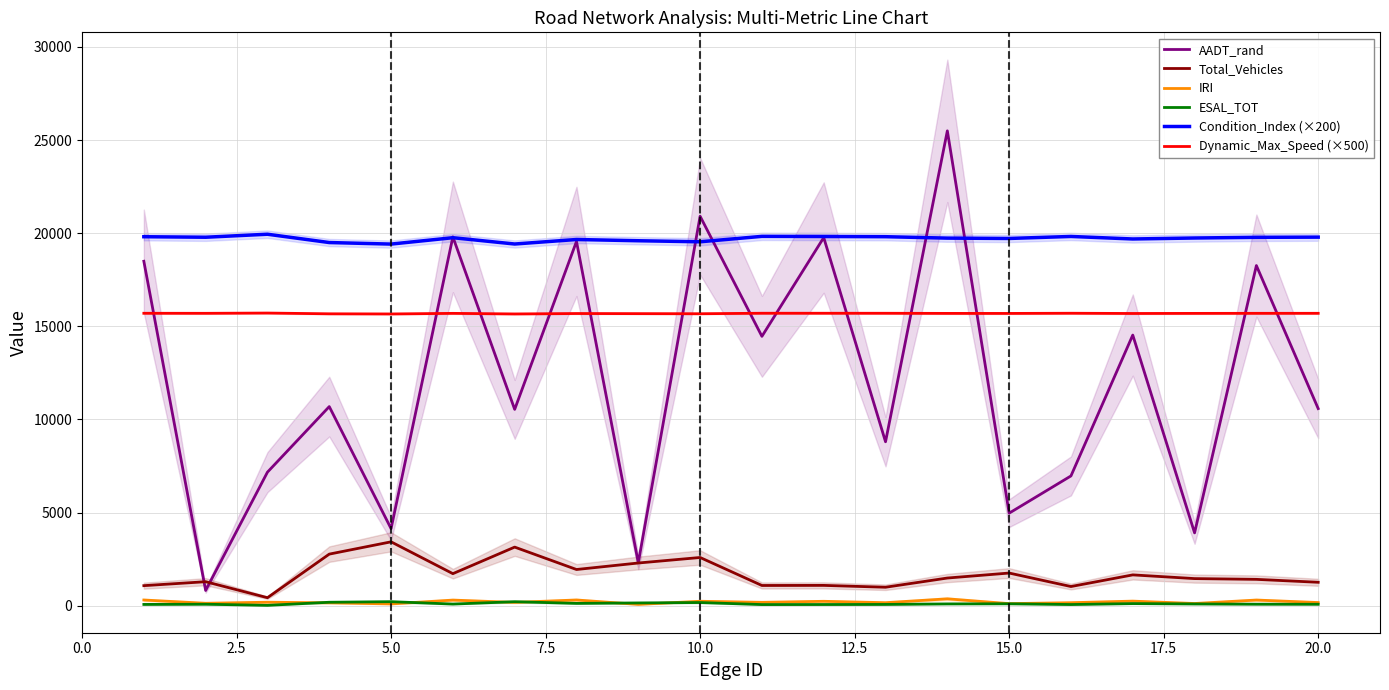

True or false: ESAL_TOT and AADT_rand intersect in this chart.

False